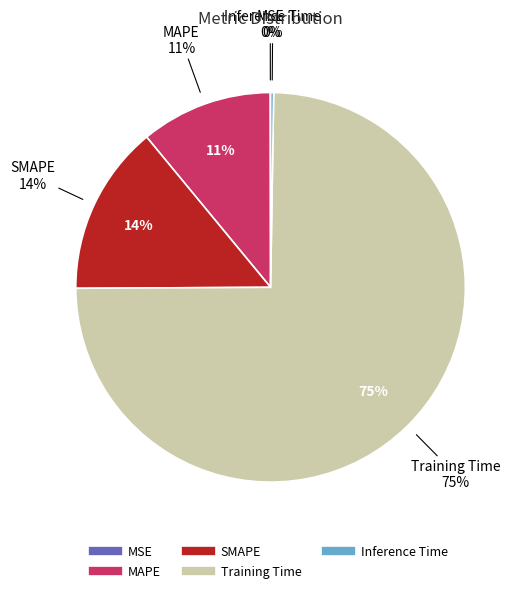

To the nearest percent, what percentage of the pie is Training Time?

75%